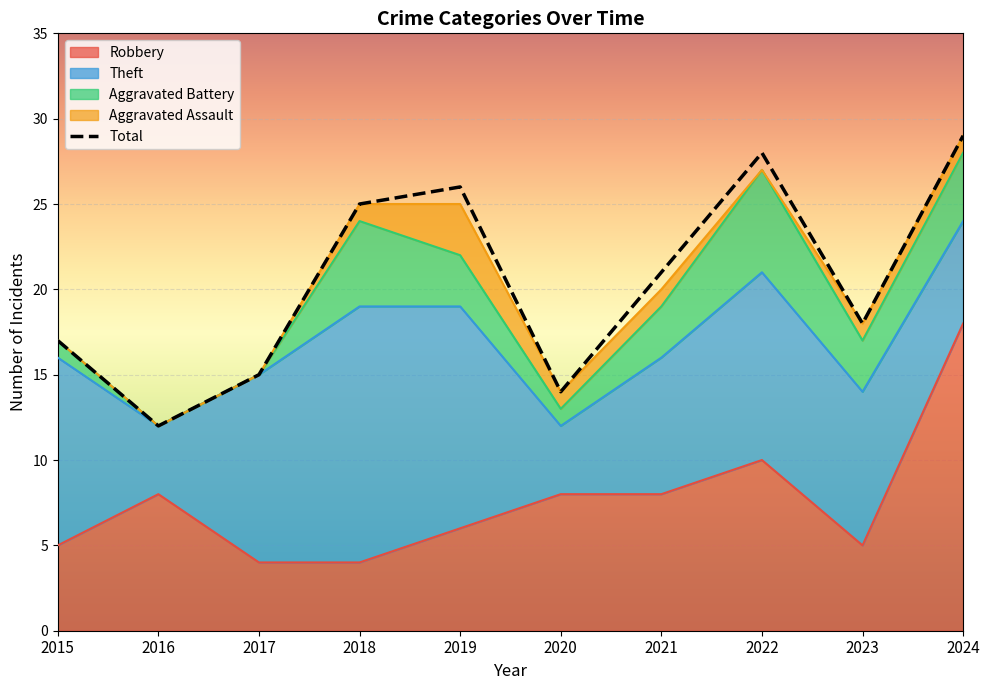

What is the difference between the maximum and minimum values in the Theft series?

11